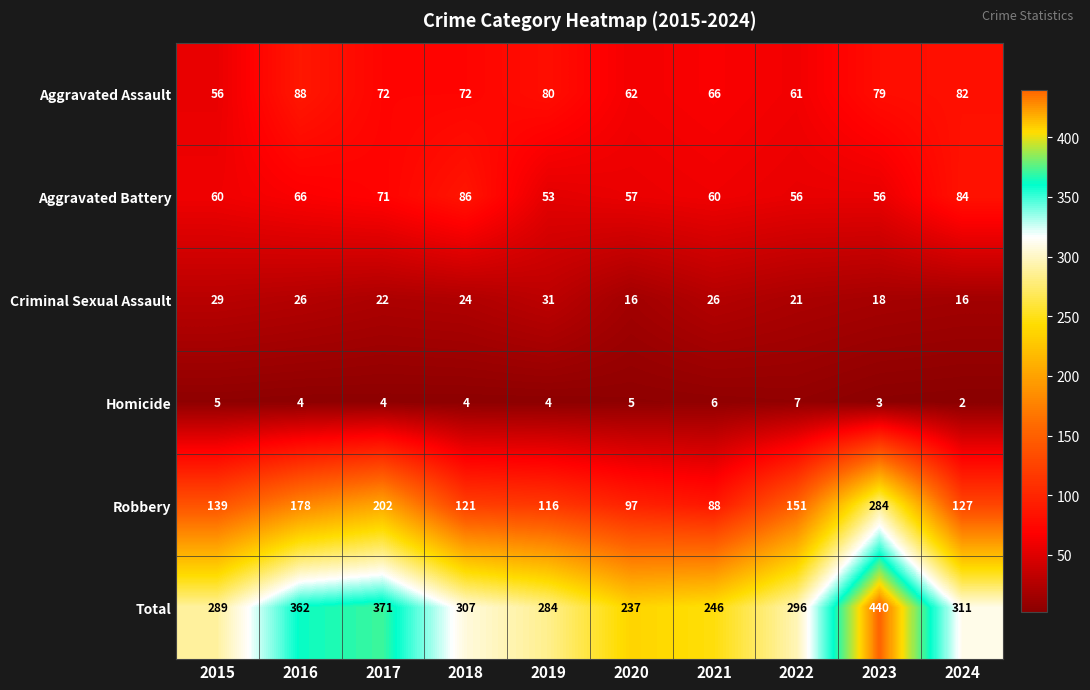

What is the maximum value shown in the chart?

440